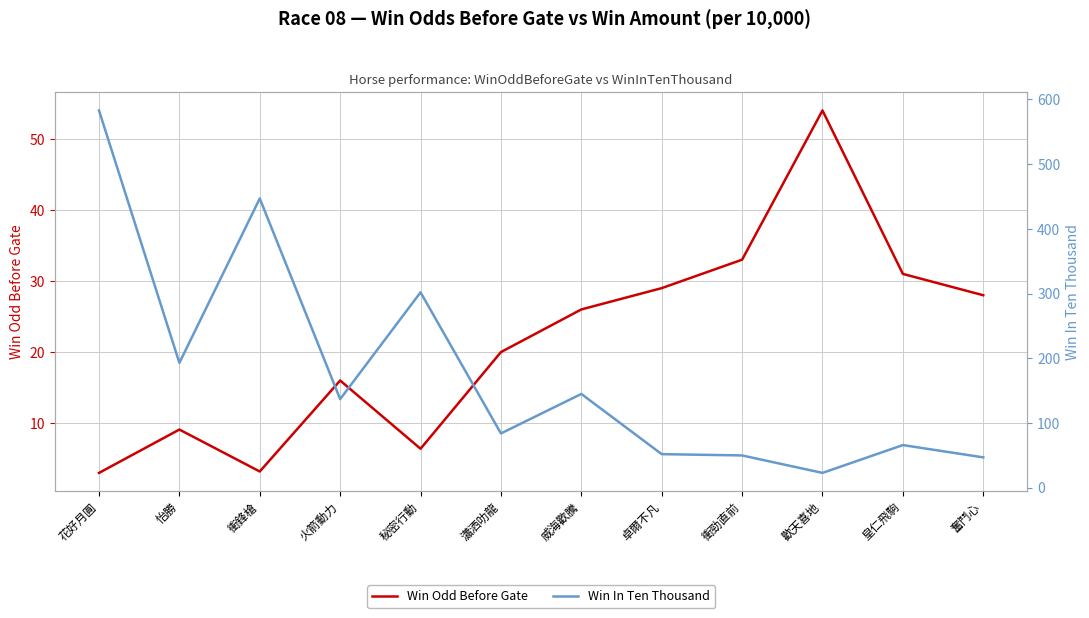

List the series in order of their peak value, lowest first.

Win Odd Before Gate, Win In Ten Thousand